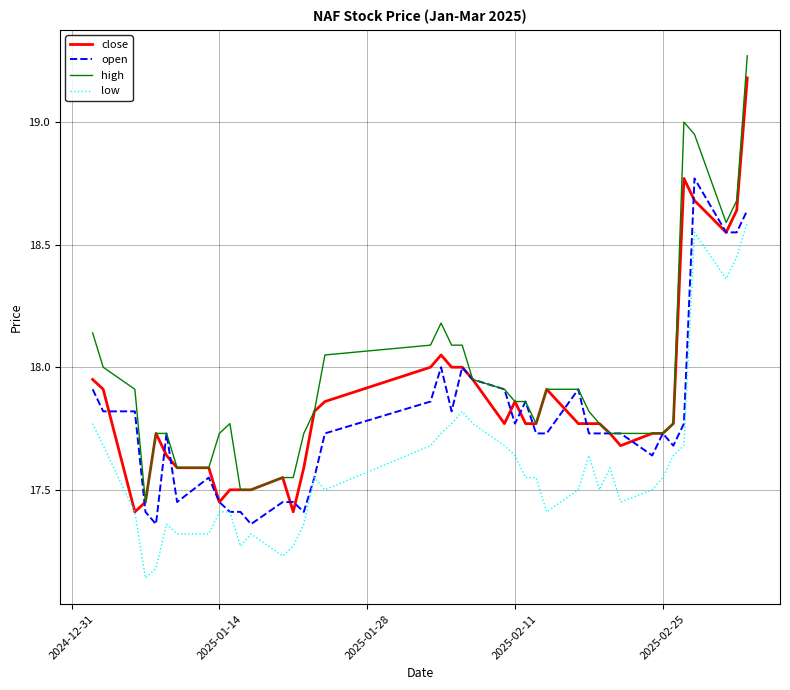

True or false: low and high cross at least once.

False